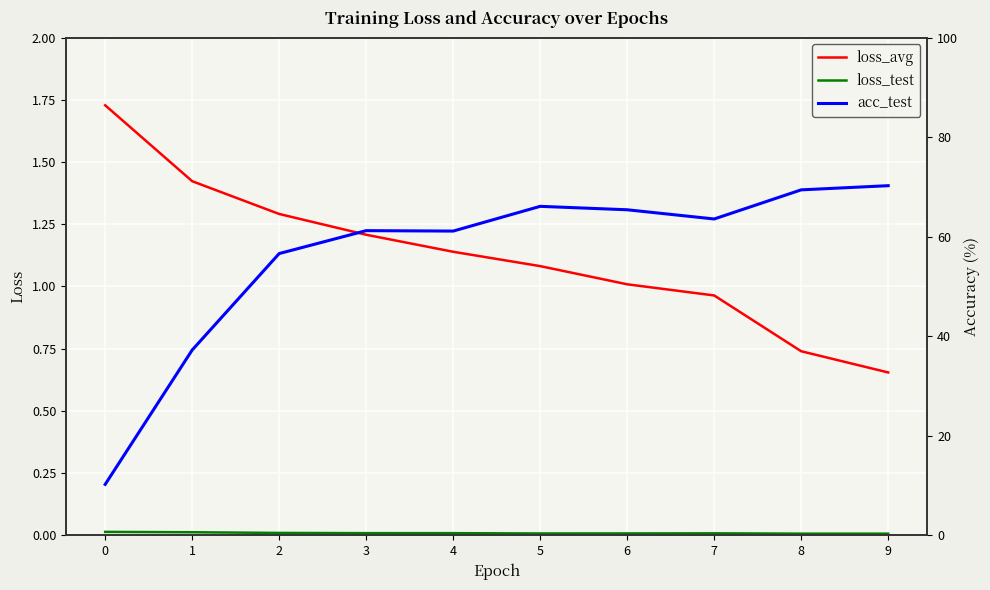

What is the difference between the maximum and second lowest values in the loss_avg series?

1.0